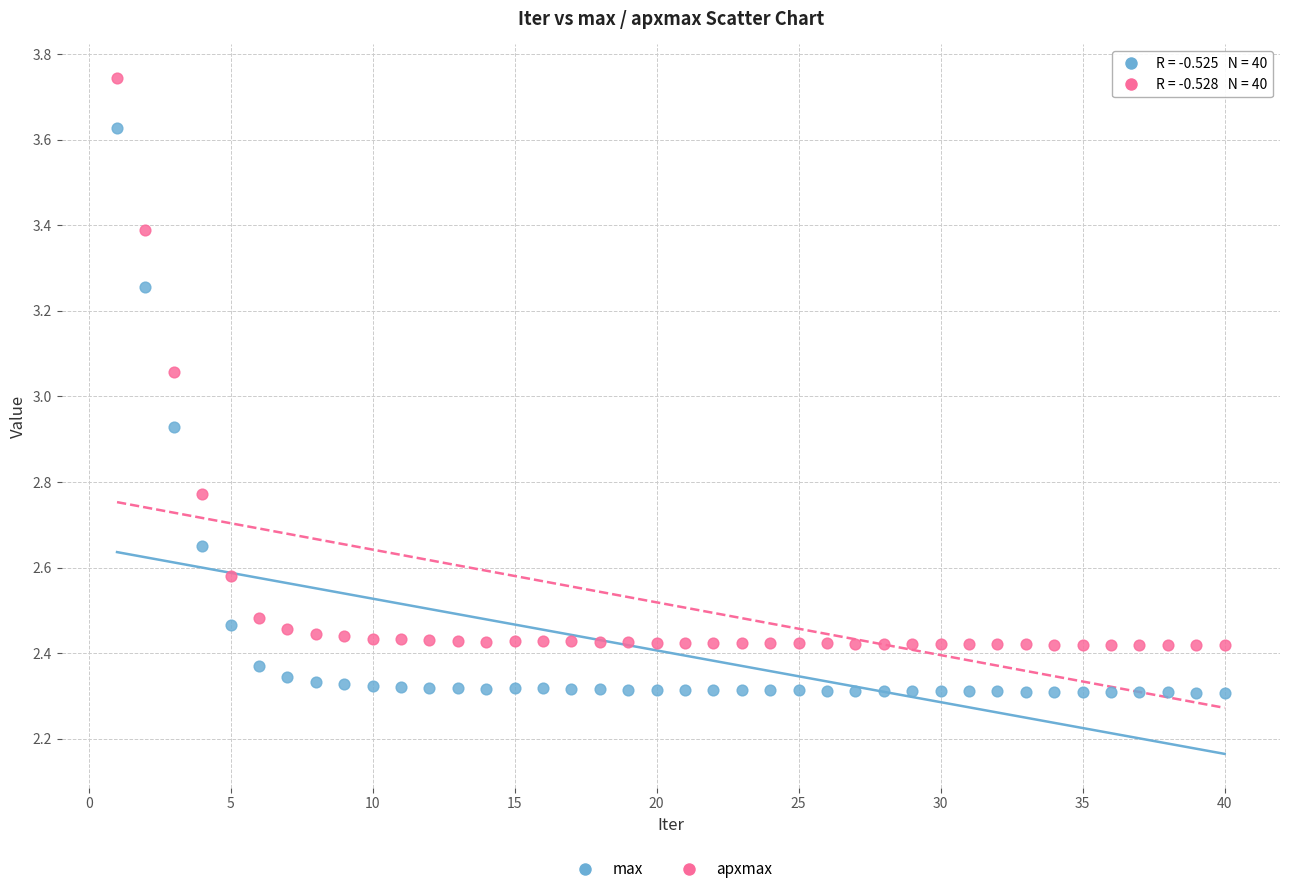

Which series reaches the minimum Y coordinate?

max